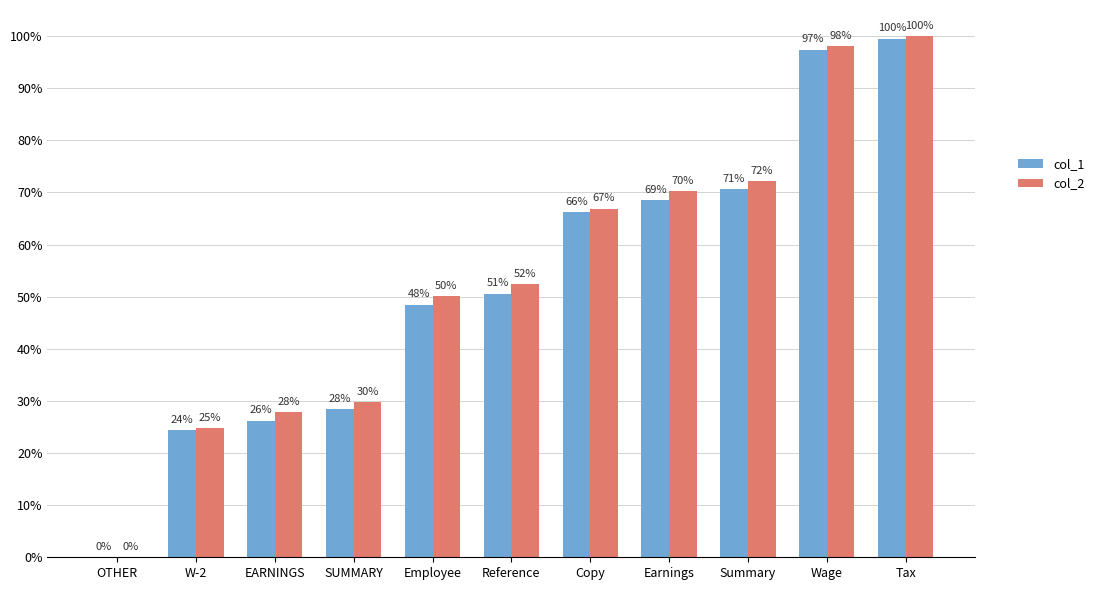

What are all the series names shown in the legend?

col_1, col_2